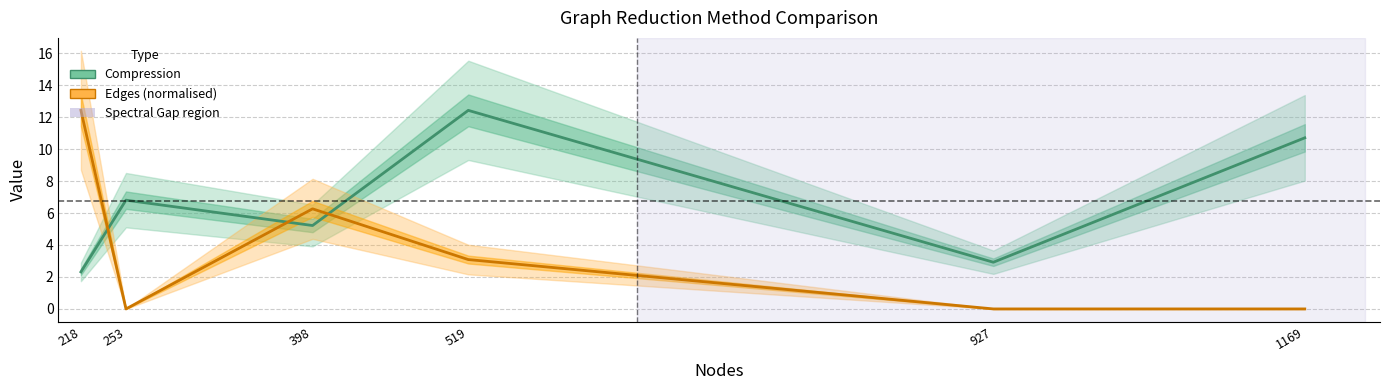

At 519, list the series in order from largest to smallest.

Compression, Edges (normalised)